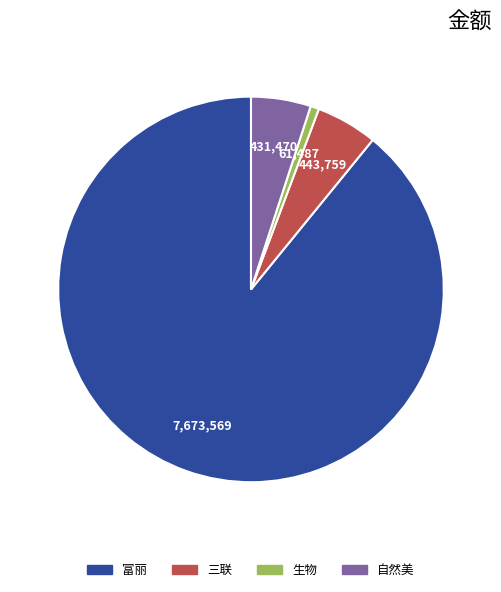

True or false: 富丽 accounts for 89% of the total.

True